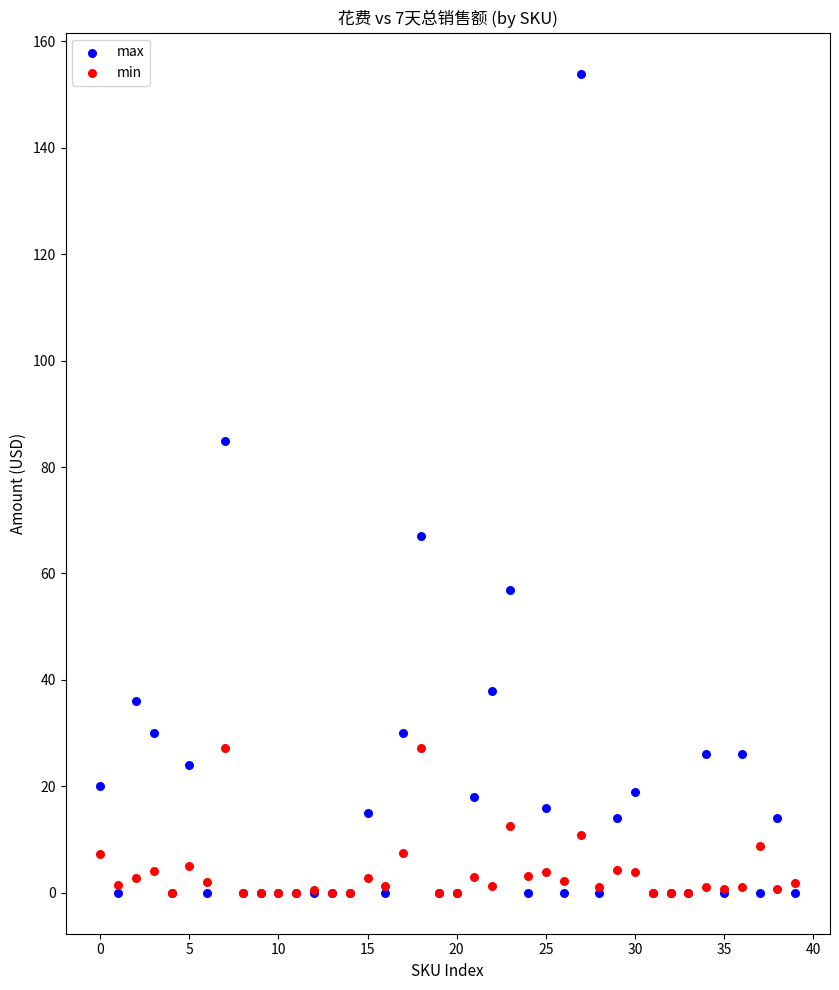

What are all the series names shown in the legend?

max, min